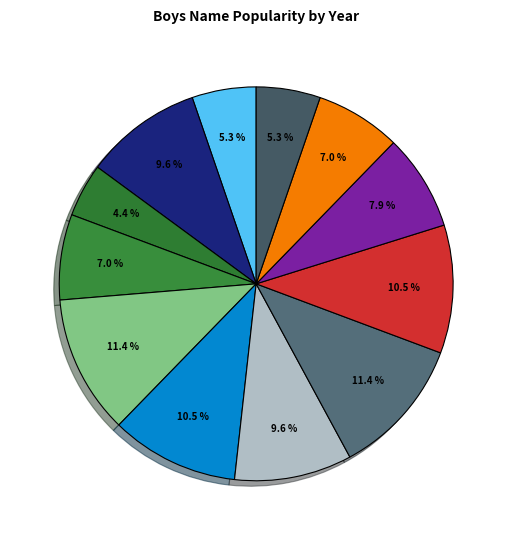

How many slices are in this pie chart?

12